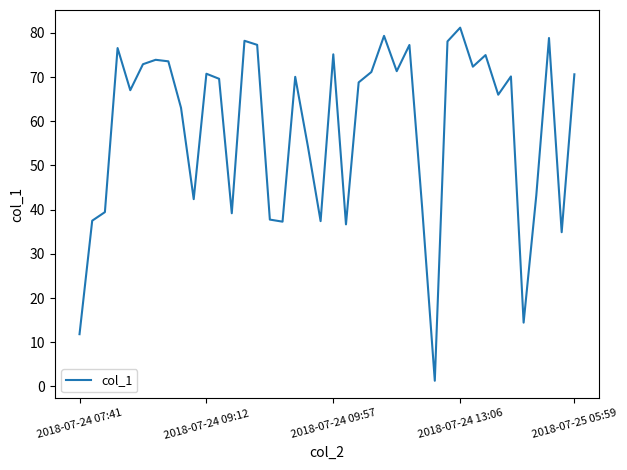

What is the greatest value displayed?

81.2